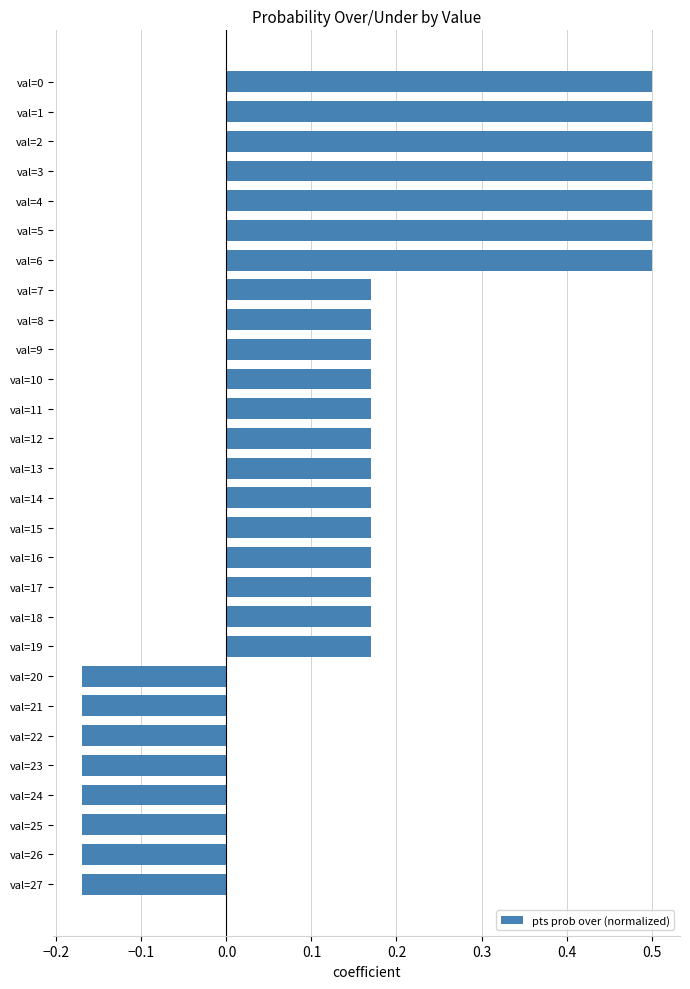

What is the difference between the maximum and minimum values?

0.7